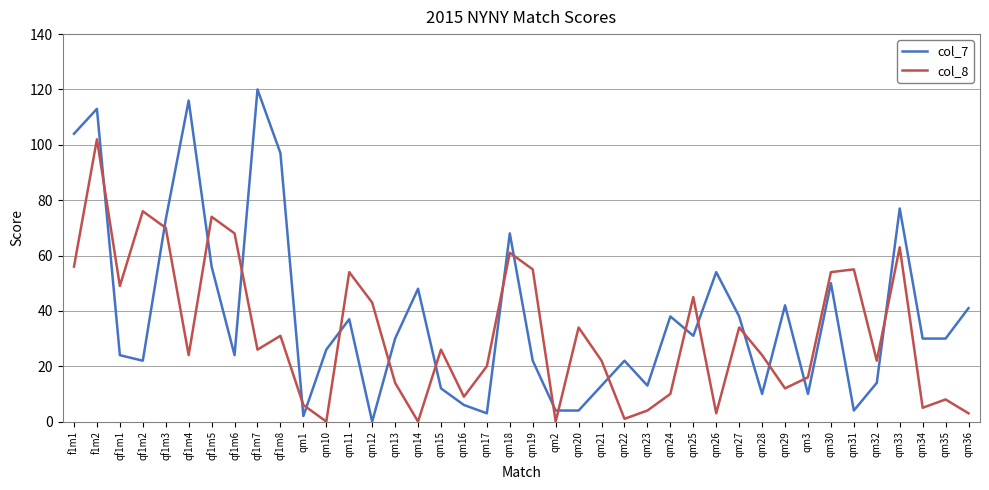

Rank the series by their maximum value, from highest to lowest.

col_7, col_8